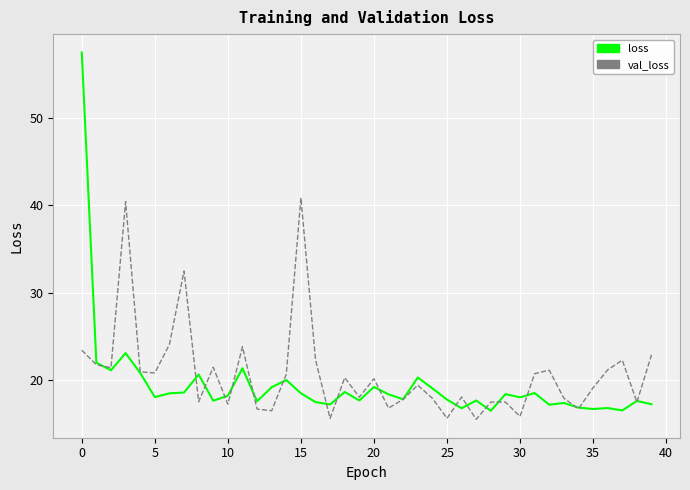

What is the greatest value displayed?

57.5